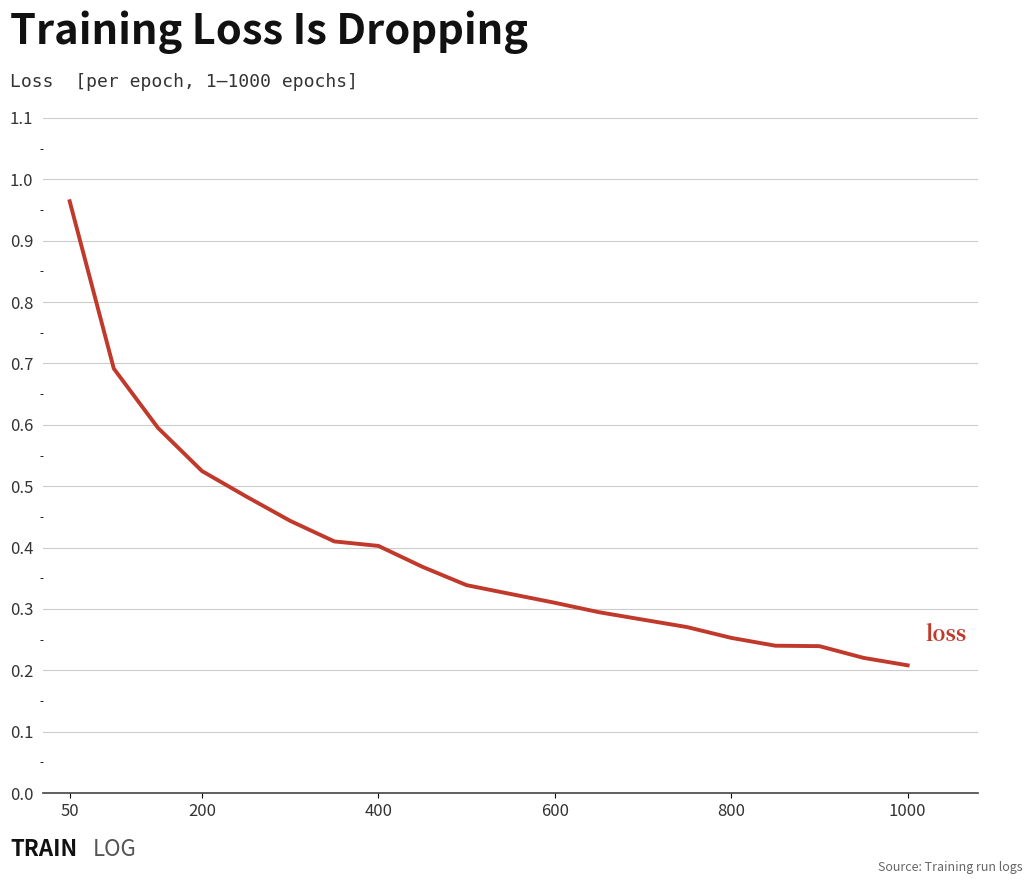

What is the minimum value shown in the chart?

0.2